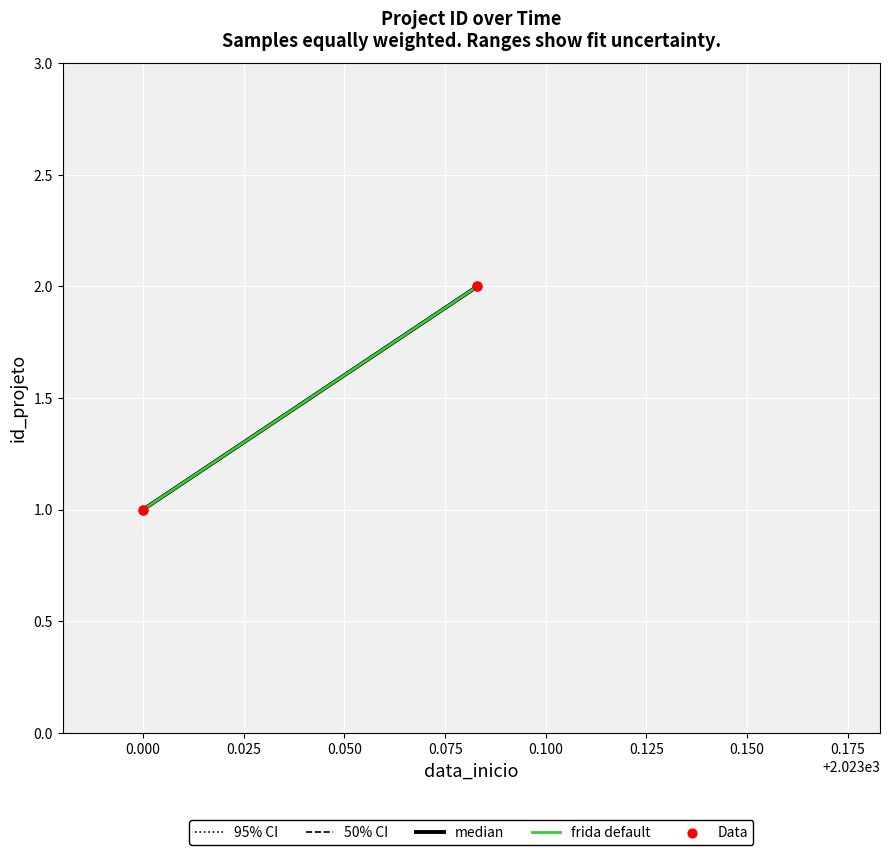

Between 2023-02-01 and 2023-01-01, which is larger?

2023-02-01